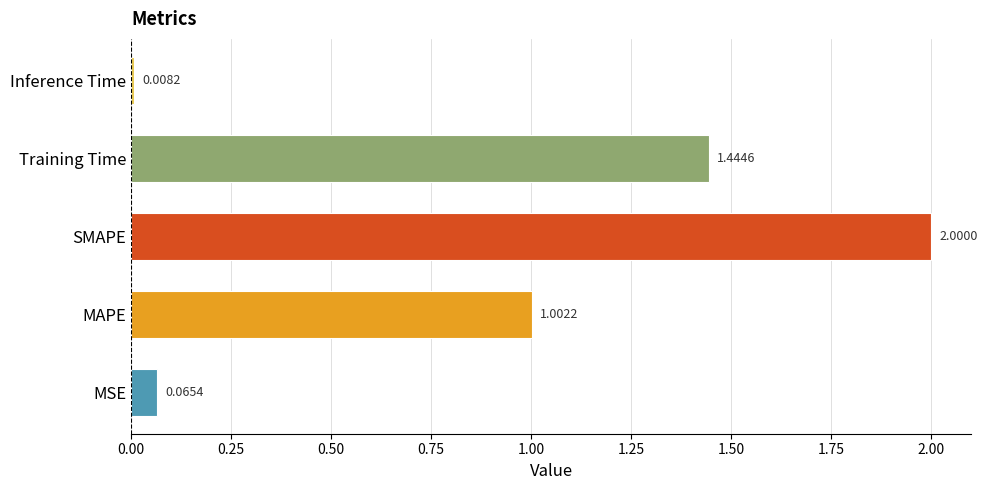

At which label is the value closest to 1?

MAPE